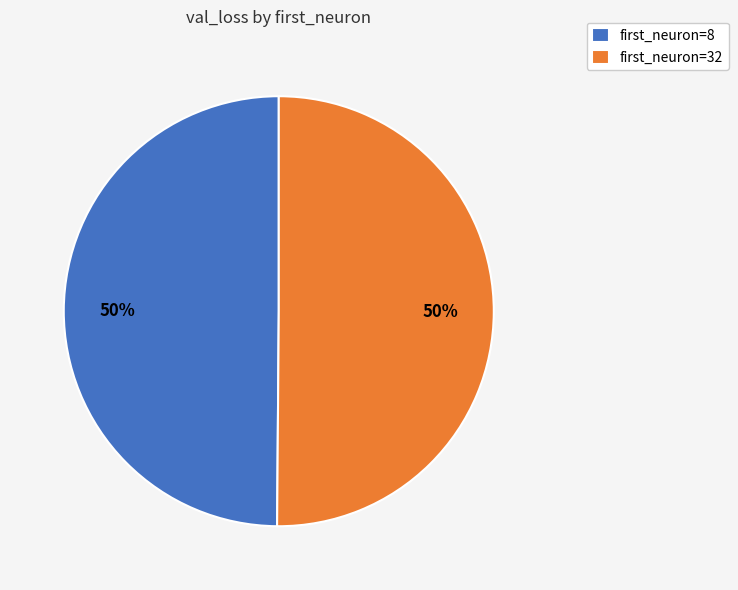

How many segments does this pie chart have?

2